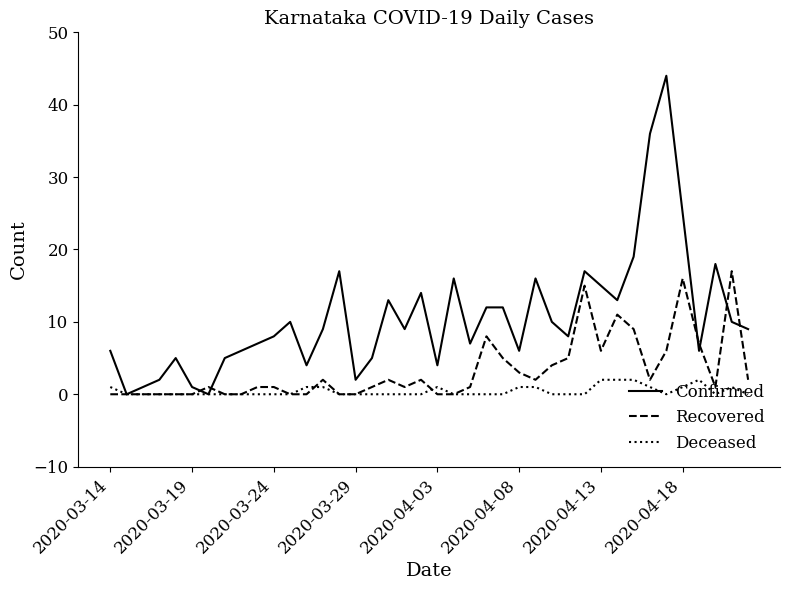

Does the chart display data point markers on the line(s)?

No